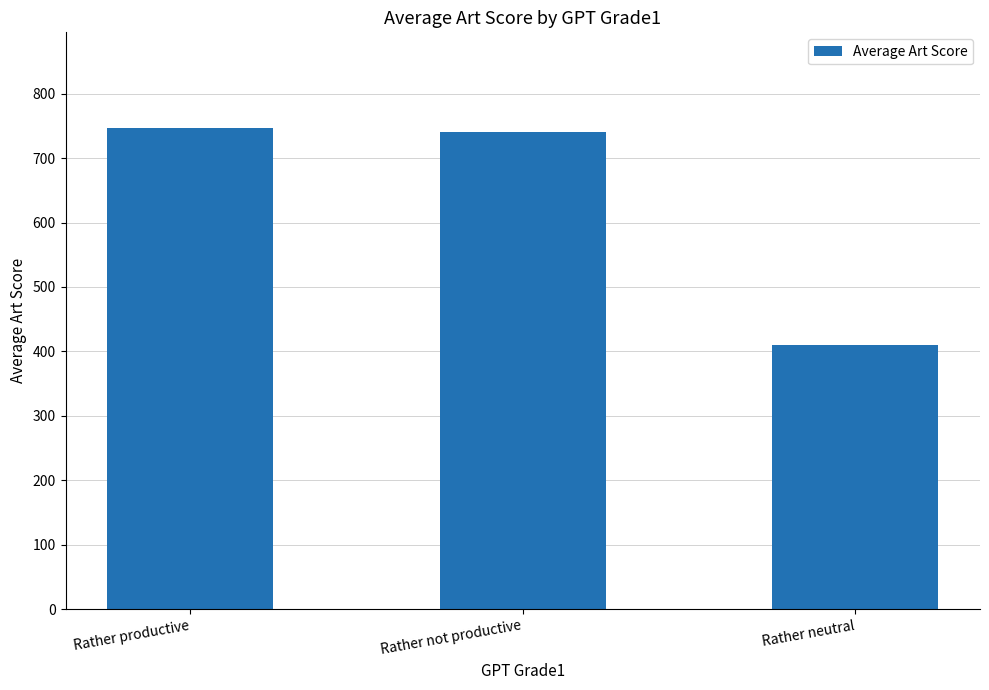

Reading left to right, list all the values displayed in this chart.

746	741	410